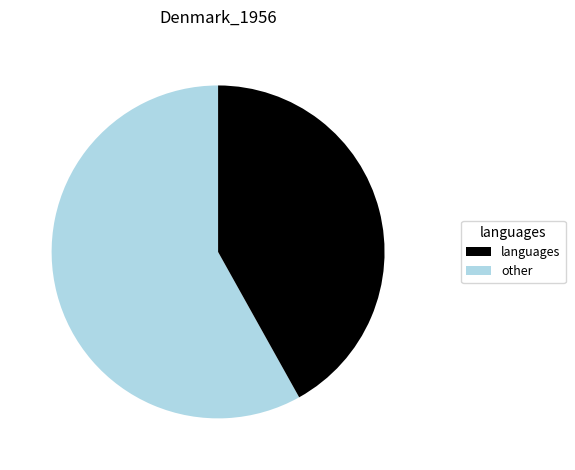

Is there a majority slice in this chart?

Yes